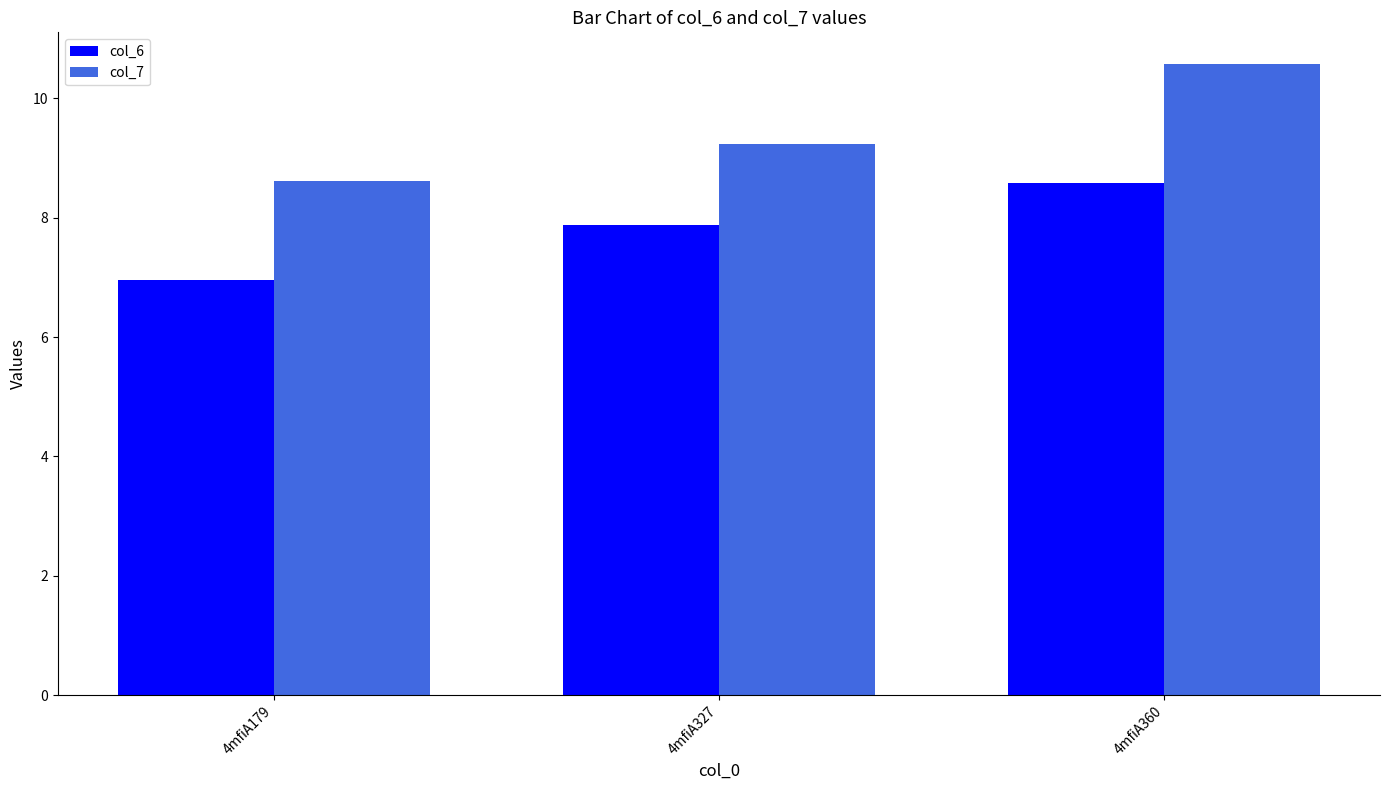

What are all the series names shown in the legend?

col_6, col_7